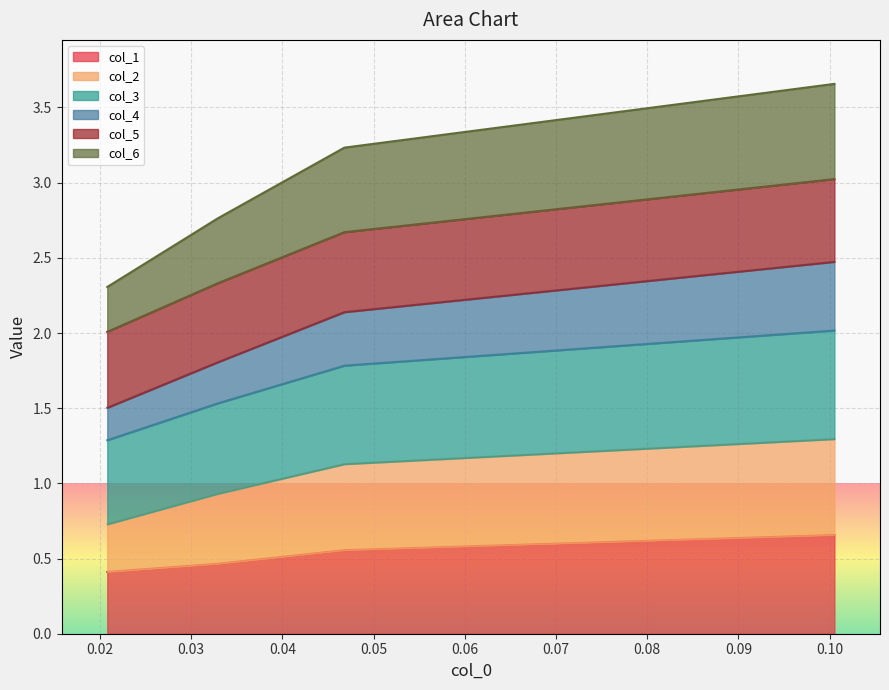

Does the chart display data point markers on the line(s)?

No